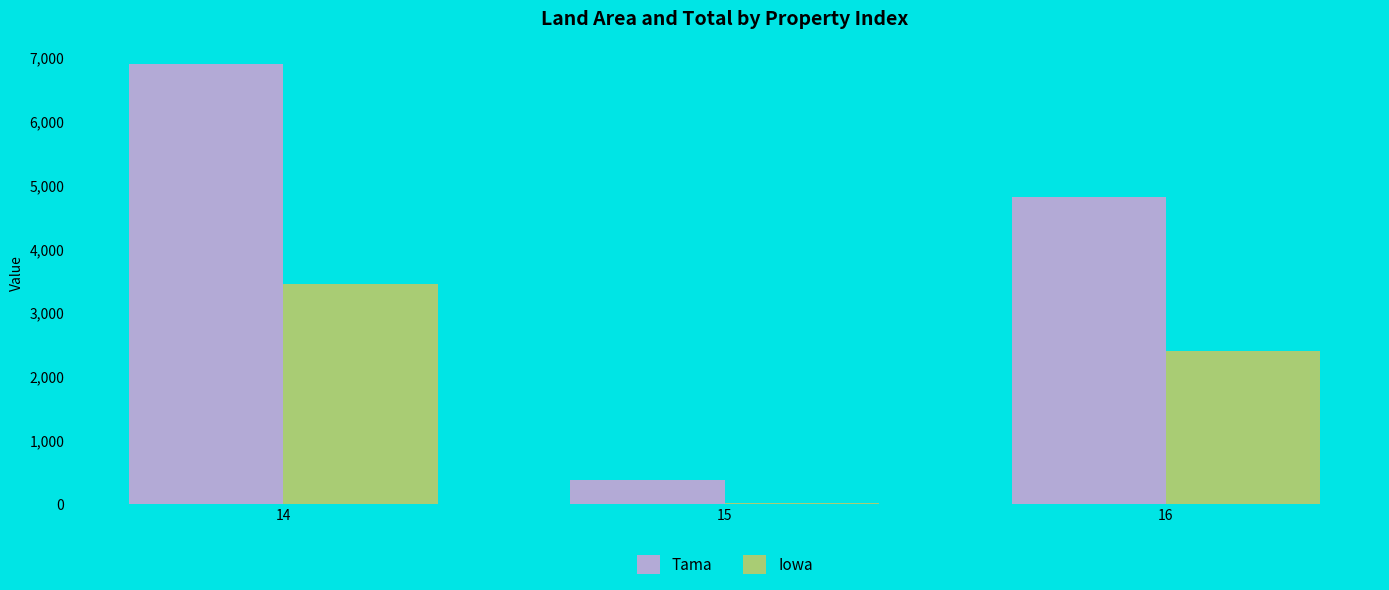

How many series are shown in this chart?

2